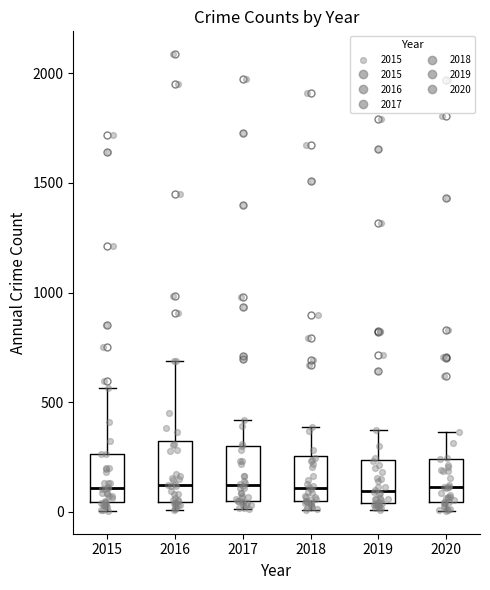

Reading left to right, read every box against the y-axis: the position of its median line, the range the box covers, and the ends of its whiskers. The values are not printed on the chart, so give them approximately, as read against the axis.

2015: median 100, box 50 to 250, whiskers 0 to 550
2016: median 150, box 50 to 300, whiskers 0 to 700
2017: median 100, box 50 to 300, whiskers 0 to 400
2018: median 100, box 50 to 250, whiskers 0 to 400
2019: median 100, box 50 to 250, whiskers 0 to 400
2020: median 100, box 50 to 250, whiskers 0 to 350